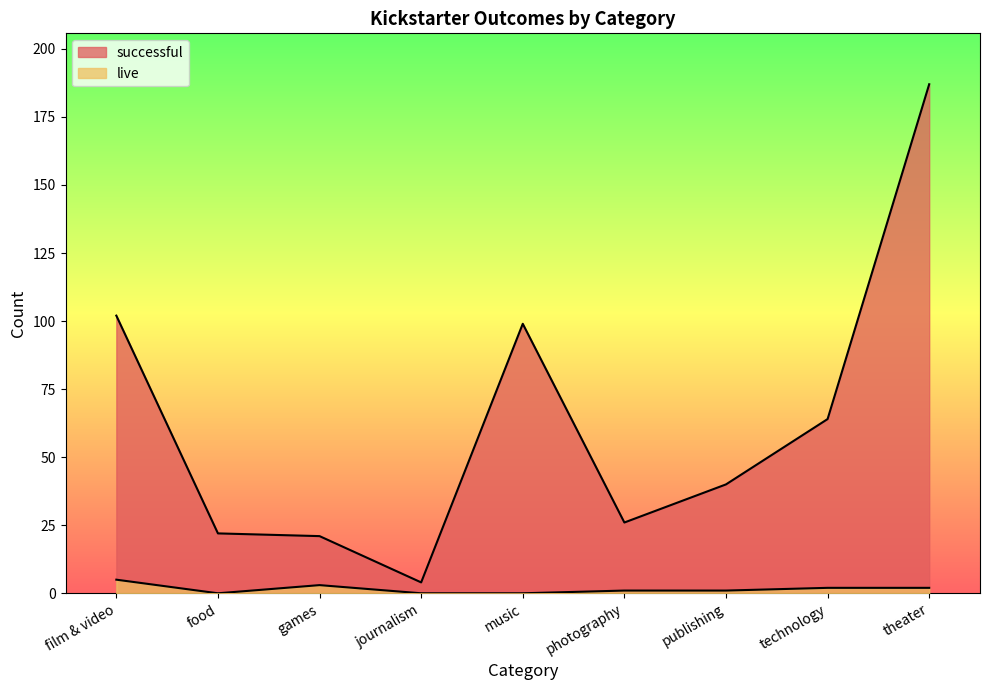

Which has a higher value, theater or film & video?

film & video